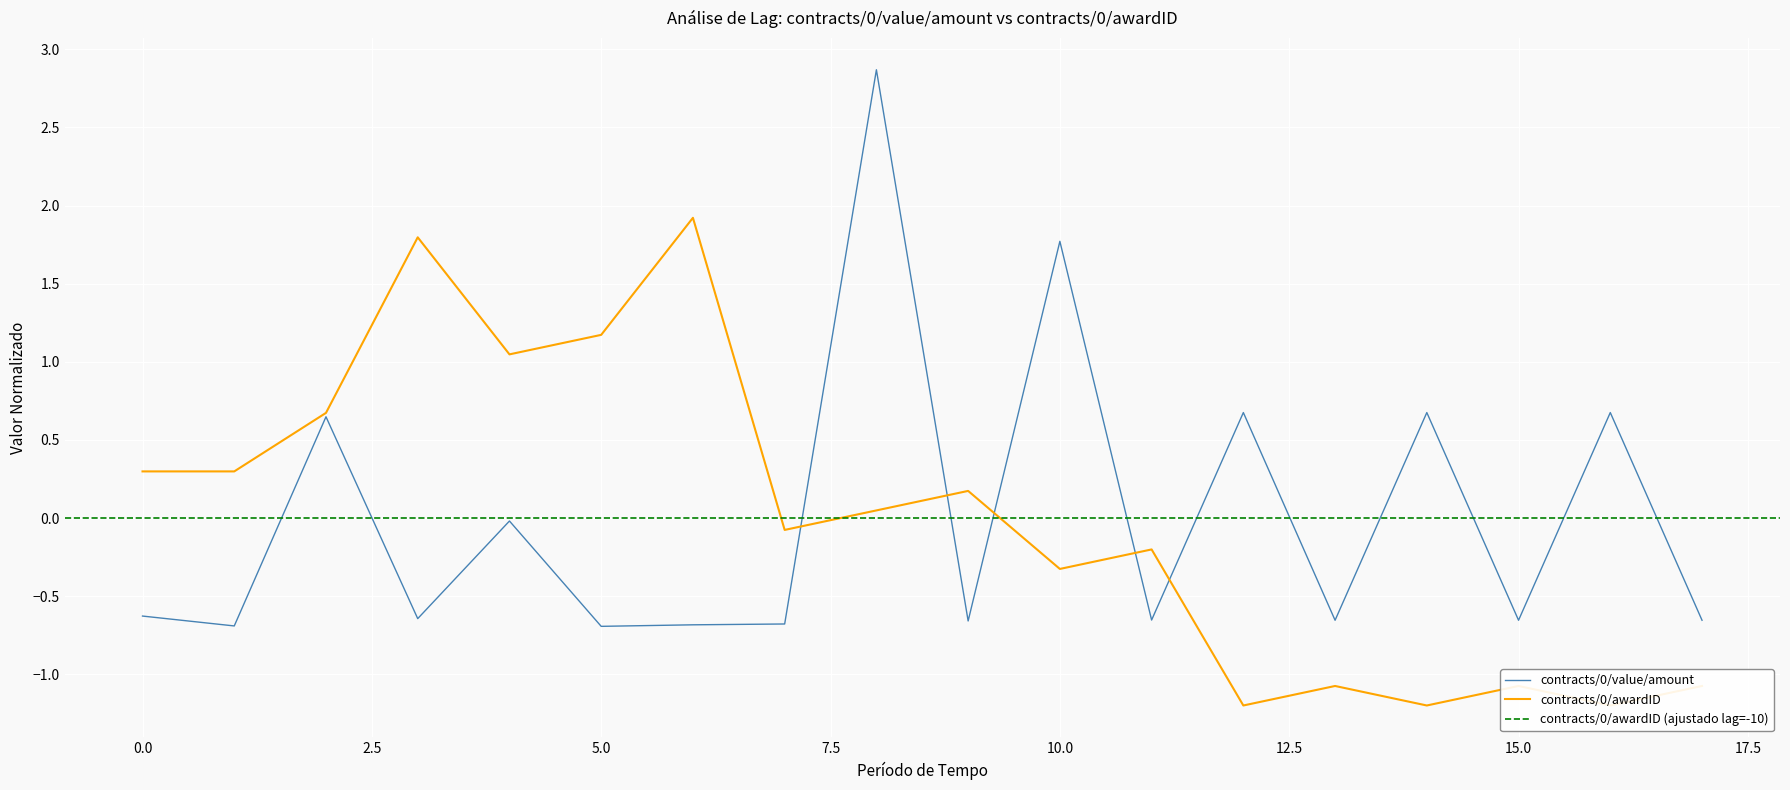

How many interior local peaks does the contracts/0/awardID series have?

6